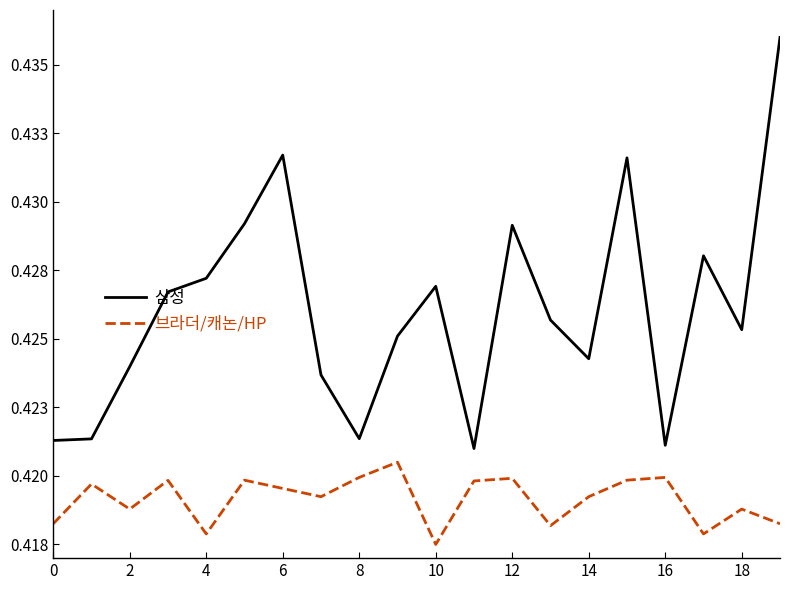

Which label corresponds to the smallest value in the chart?

10